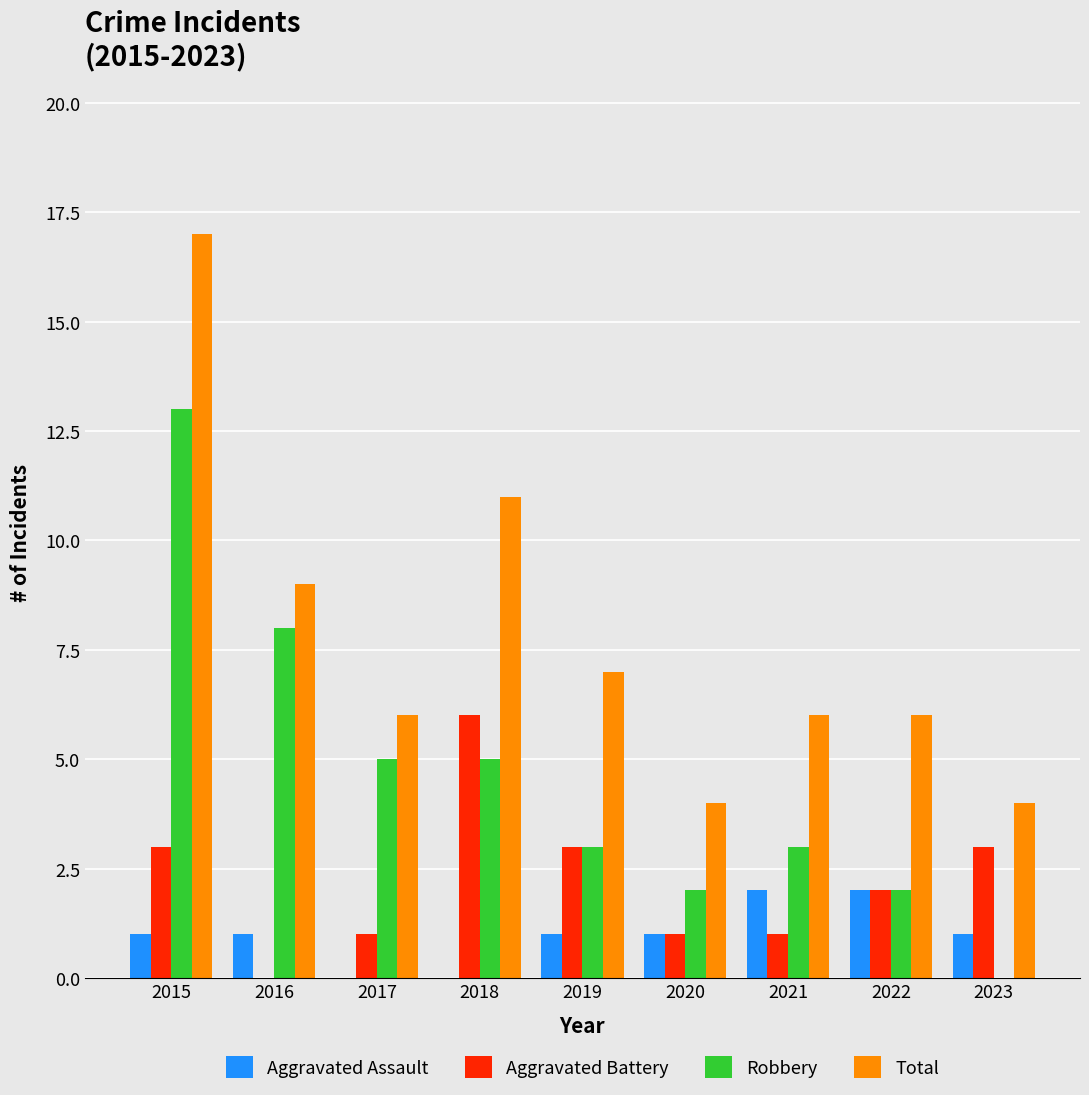

Is it true that Total equals 9 at 2022?

False